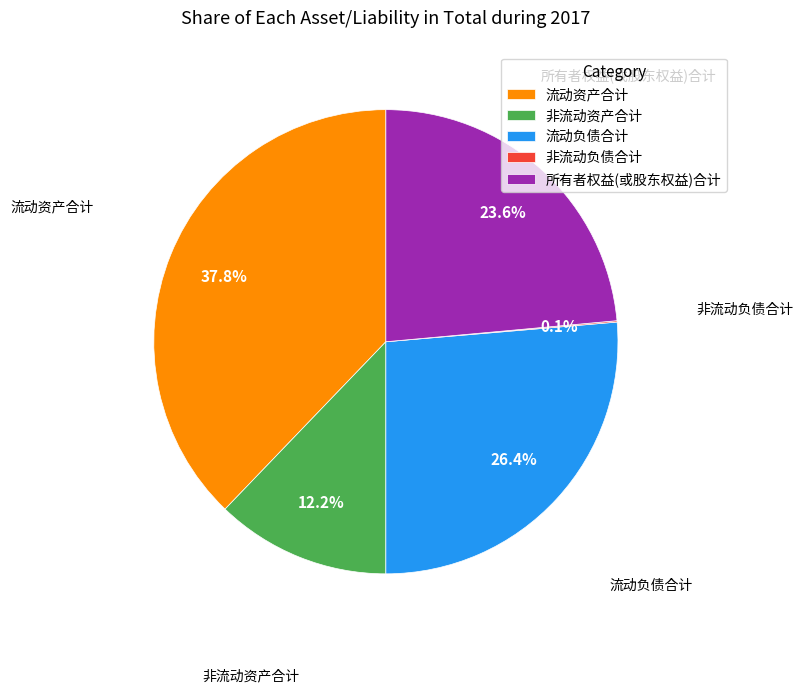

Is there any slice that represents more than half of the pie?

No